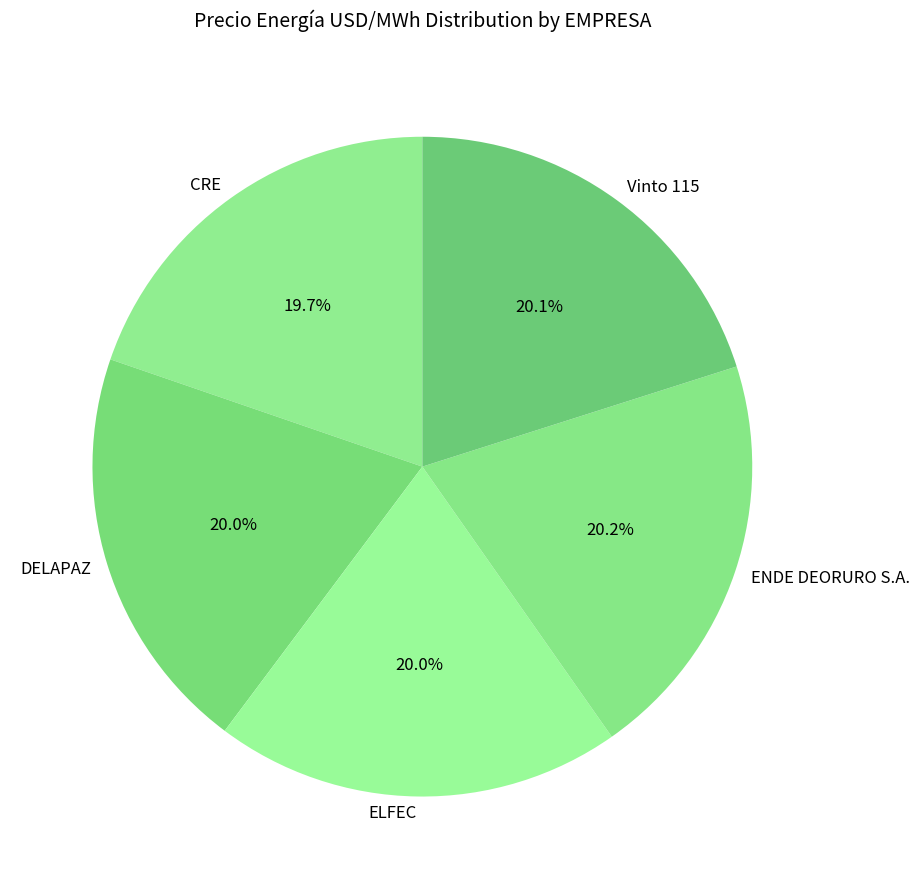

What percentage is the ENDE DEORURO S.A. slice, to the nearest percent?

20%